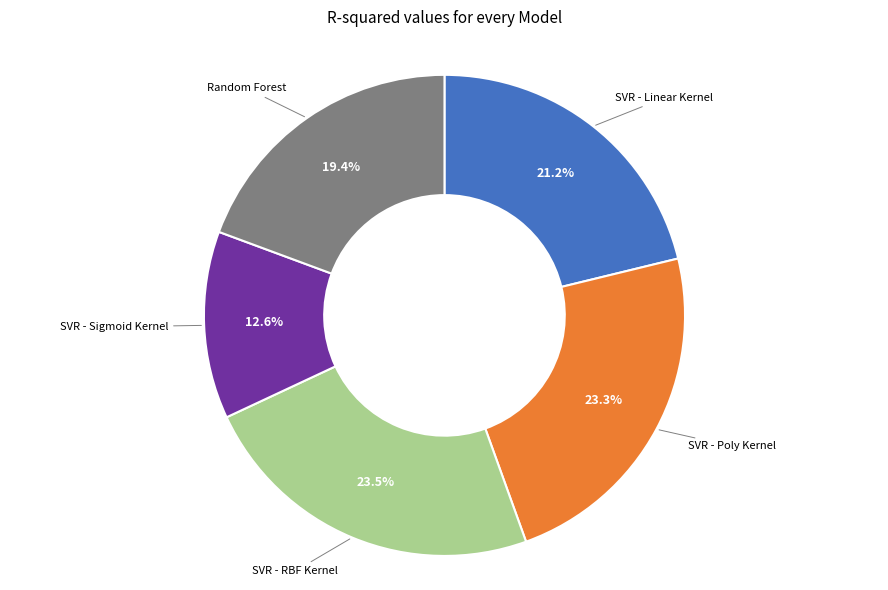

Is there a majority slice in this chart?

No